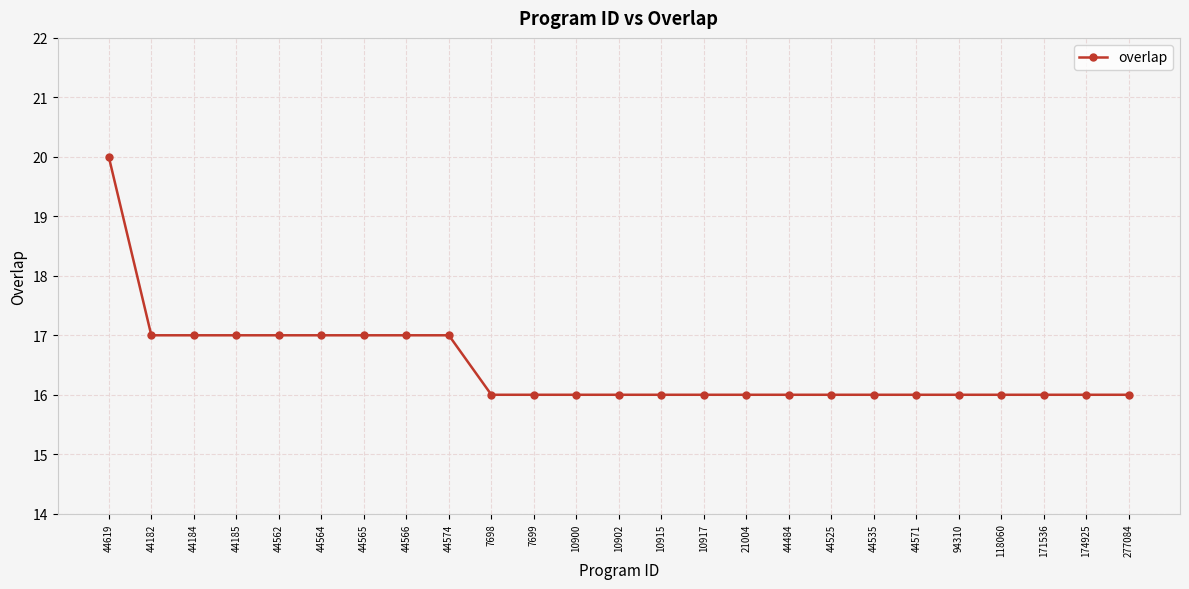

What is the label of the 23rd point from the right?

44184